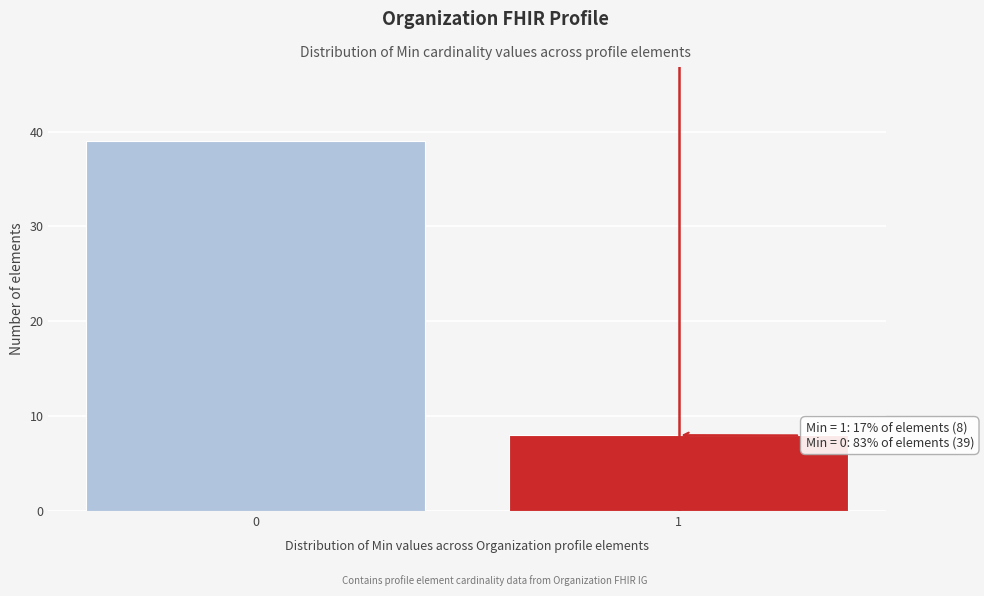

Reading left to right, extract all data points from this chart.

0=39	1=8